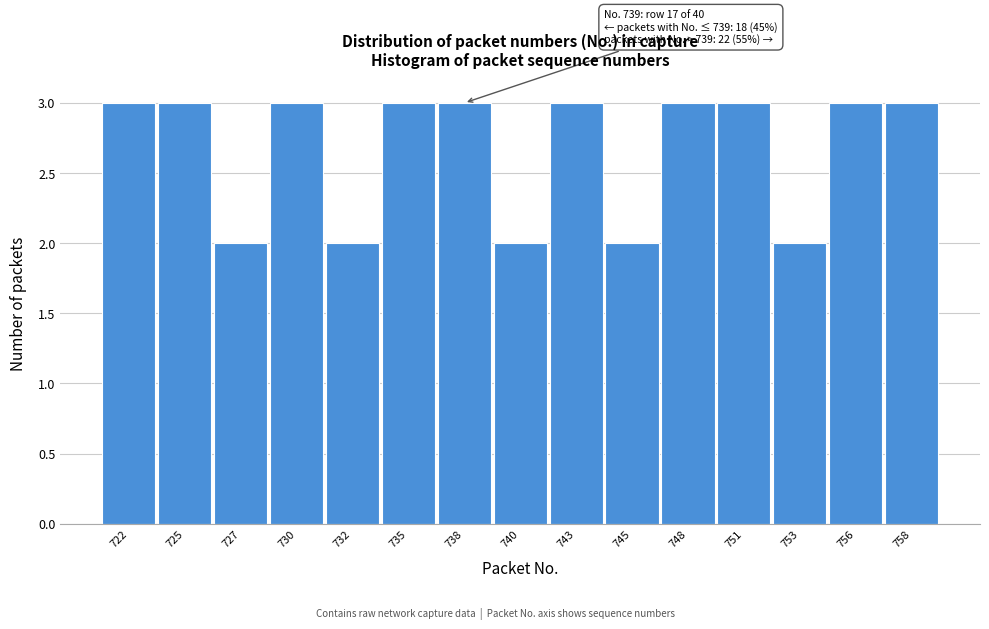

Reading left to right, transcribe all the data shown in this chart.

722=3	725=3	727=2	730=3	732=2	735=3	738=3	740=2	743=3	745=2	748=3	751=3	753=2	756=3	758=3